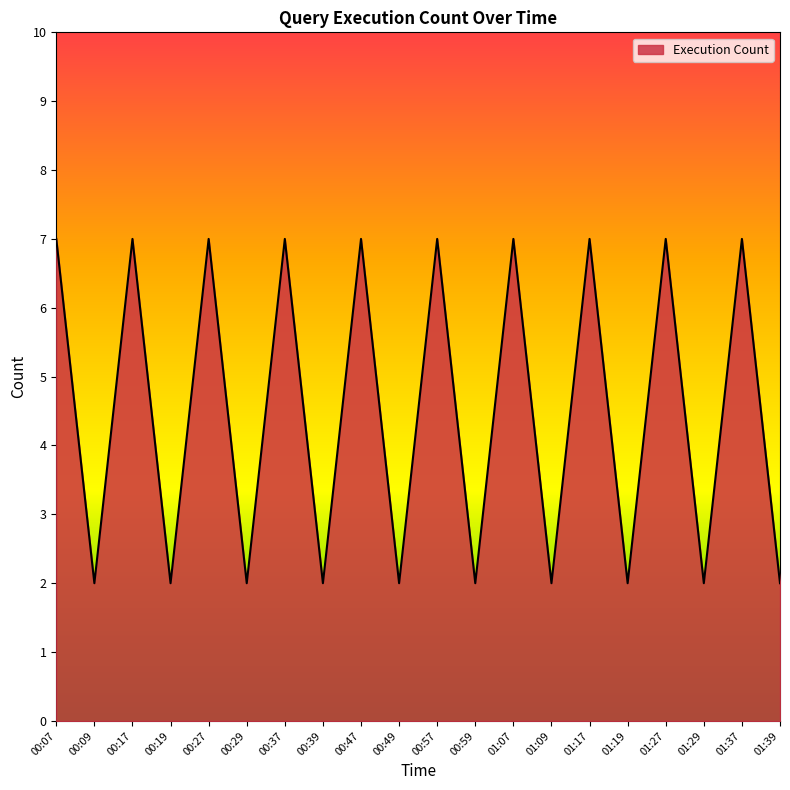

What position from the left is 01:39?

20